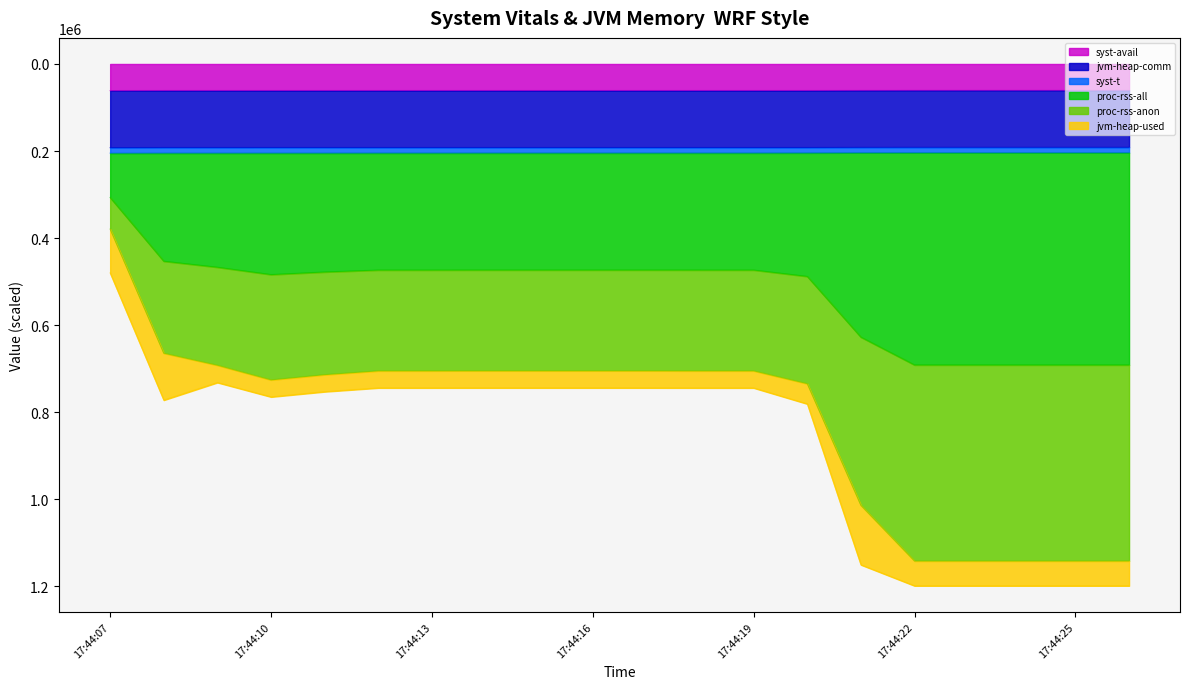

What is the lowest value of the syst-avail series?

60408.7